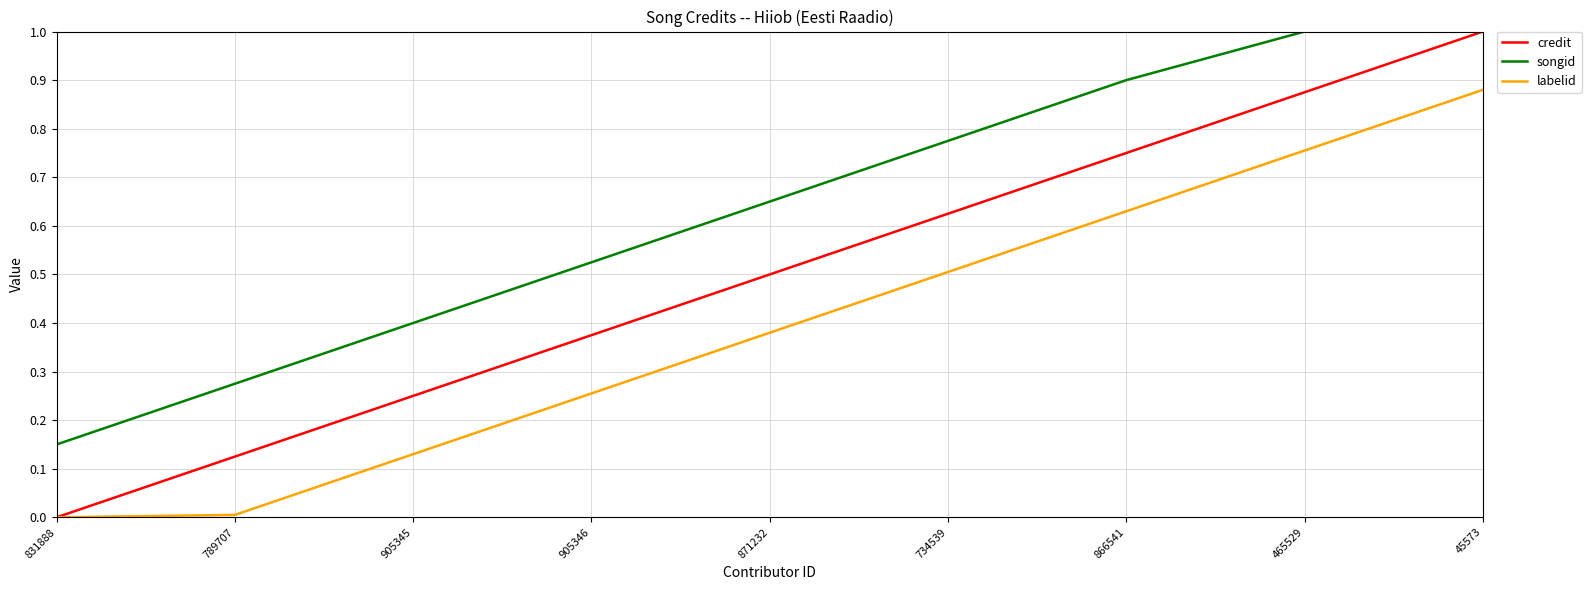

Which series has the widest spread of values?

credit